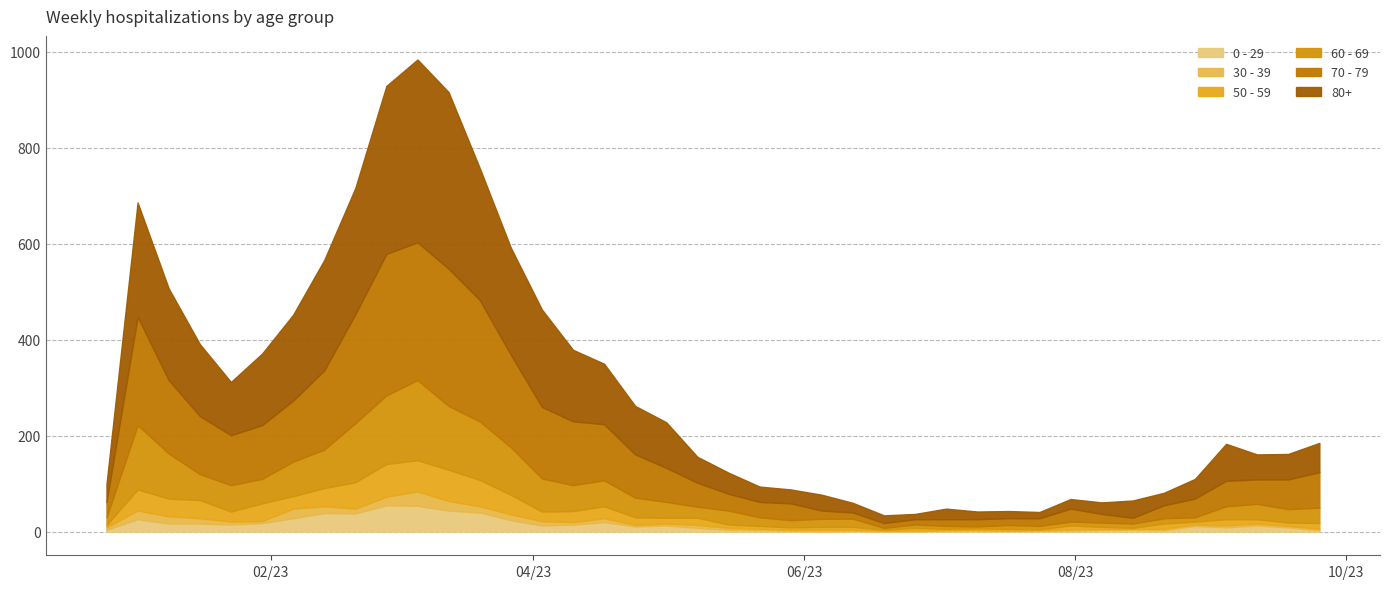

How many intersections are there between 80+ and 70 - 79?

6